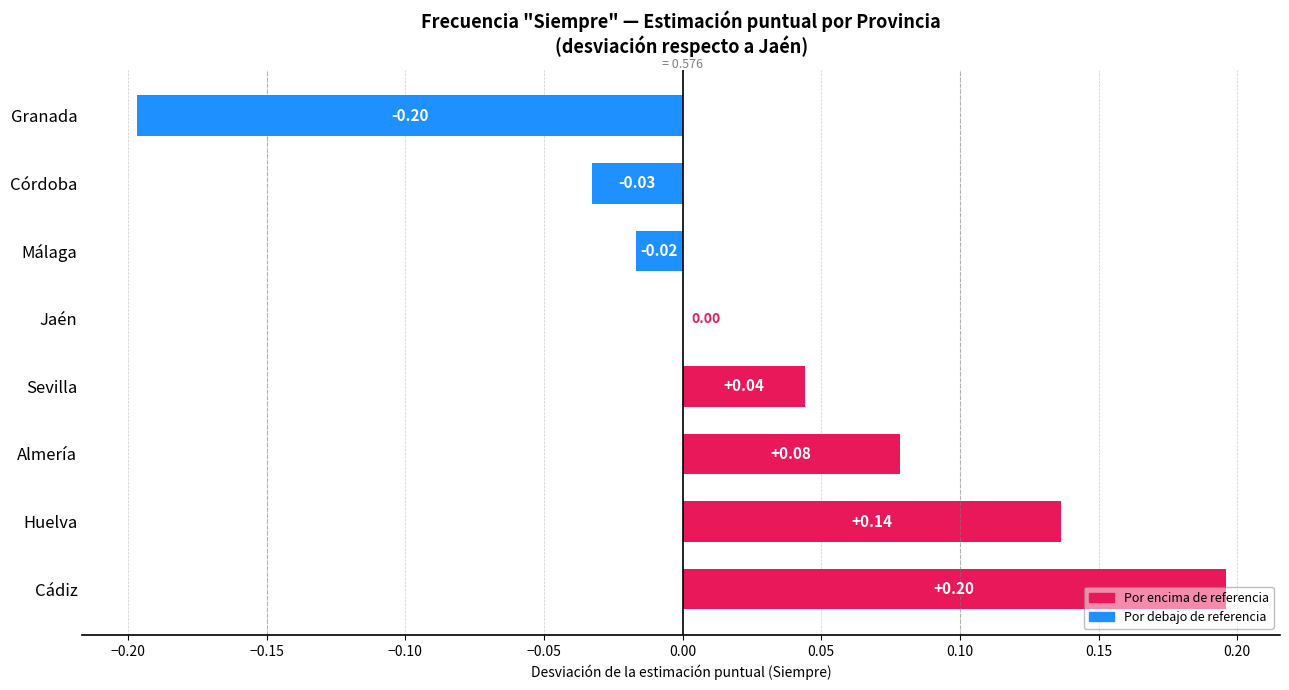

Where is the data nearest to the value 0?

Jaén